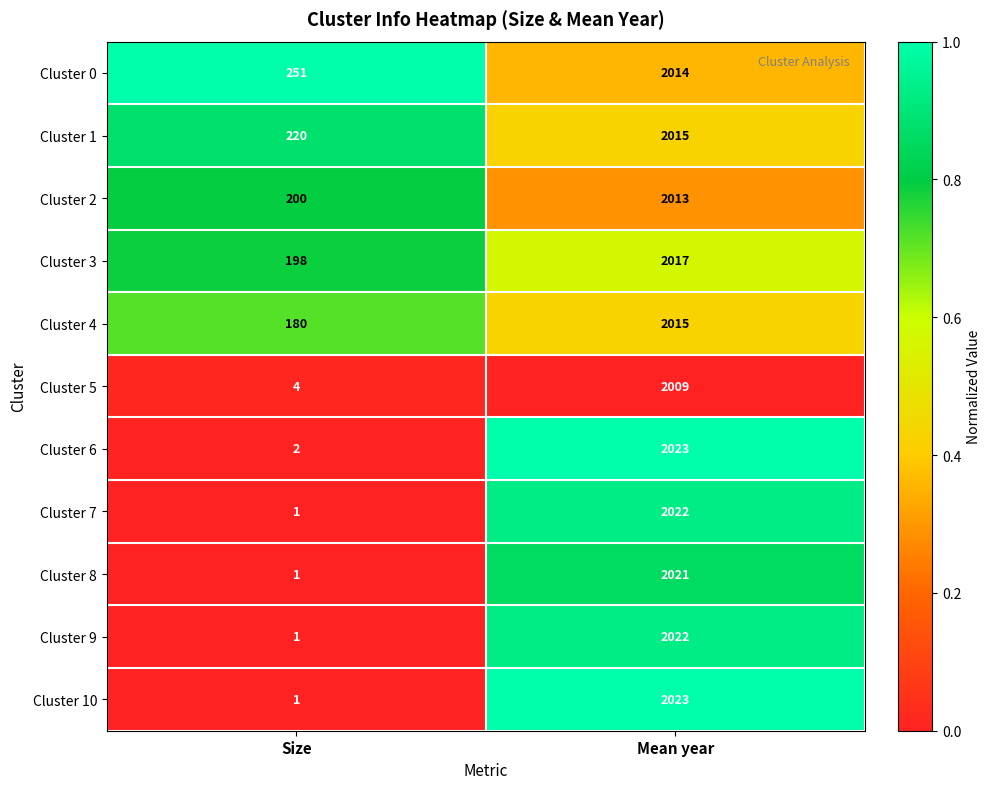

At which label is Cluster 7 closest to 1011?

Size